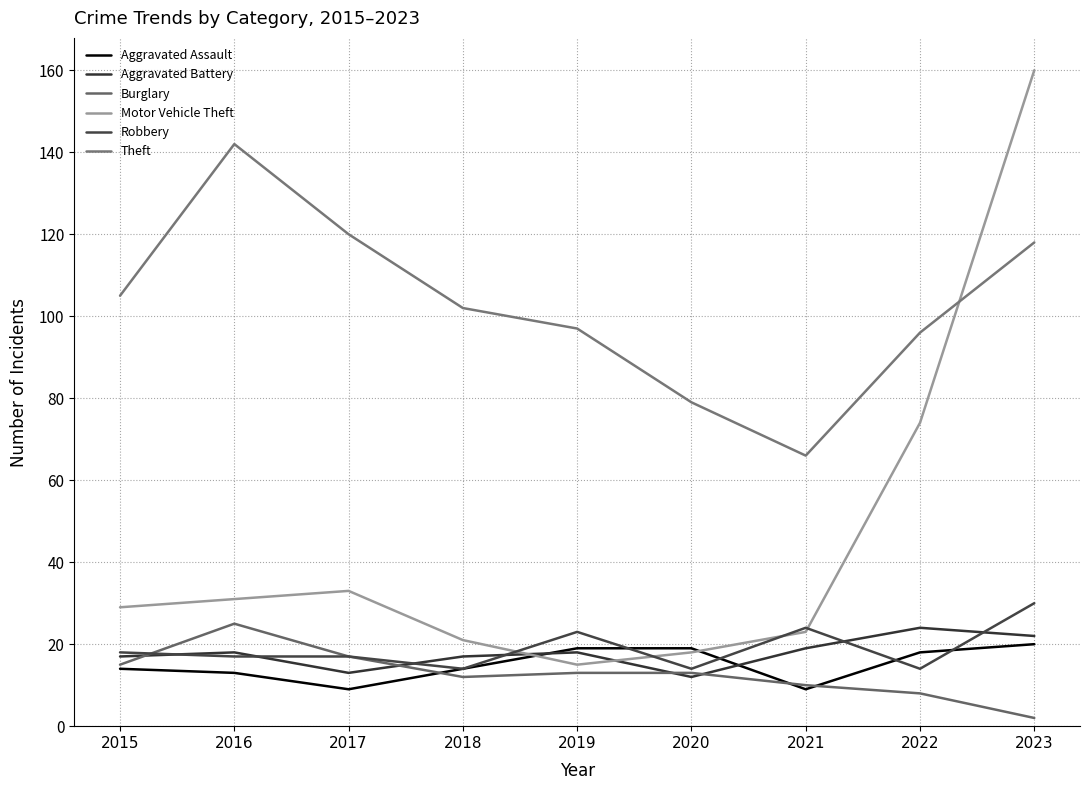

Where do Burglary and Robbery first cross each other?

2015 and 2016